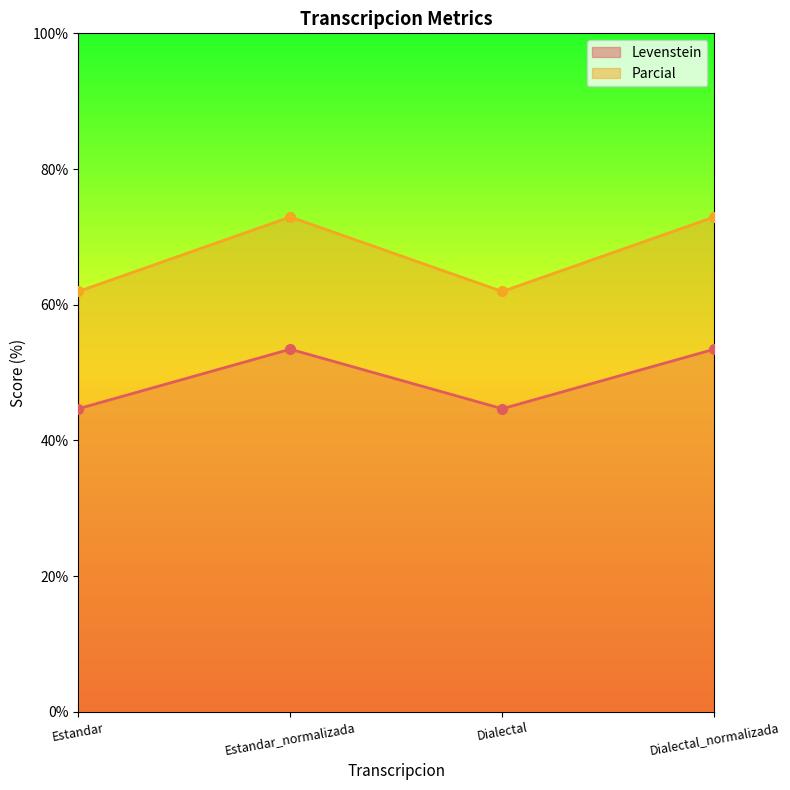

Rank the series by their maximum value, from highest to lowest.

Parcial, Levenstein